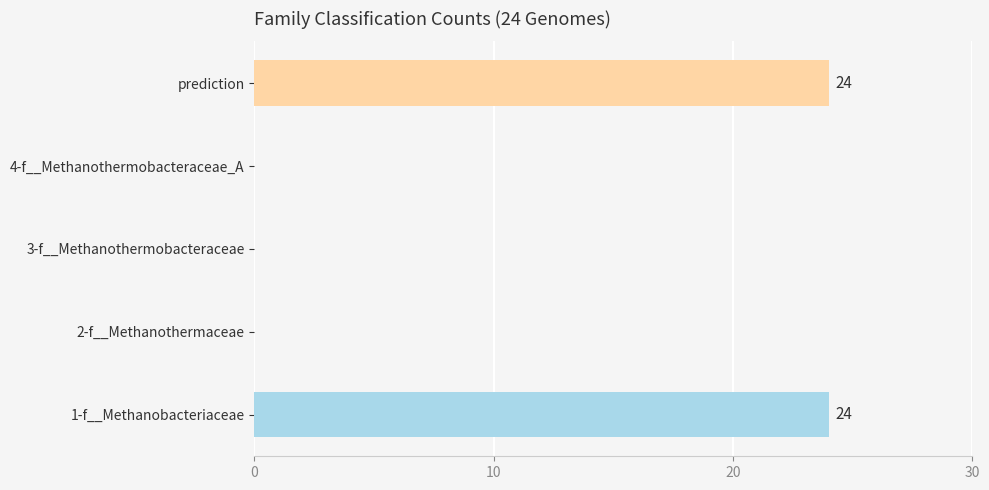

Between 2-f__Methanothermaceae and 3-f__Methanothermobacteraceae, which is larger?

2-f__Methanothermaceae